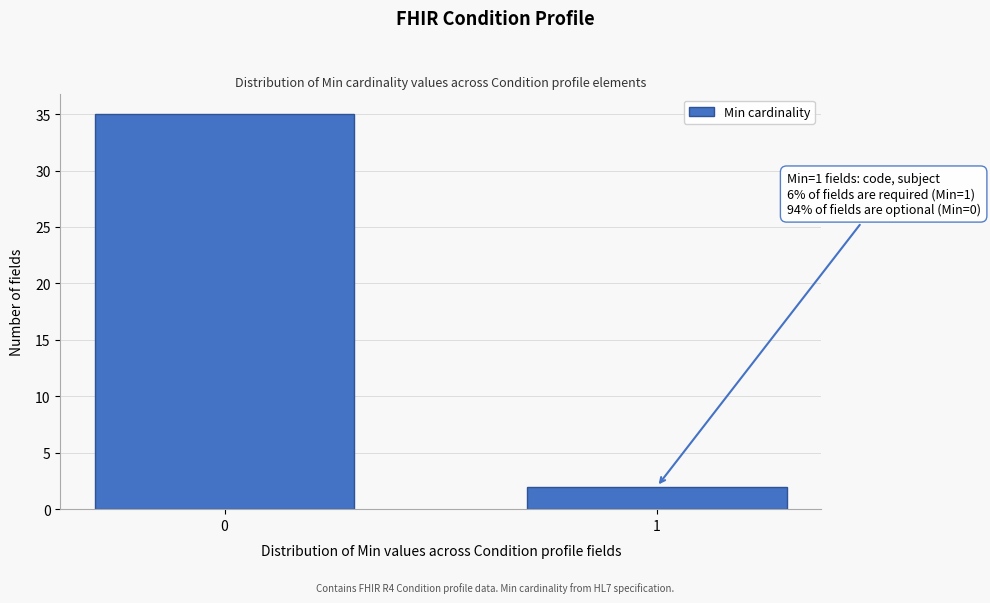

Reading left to right, what are all the values shown in this chart?

0=35	1=2